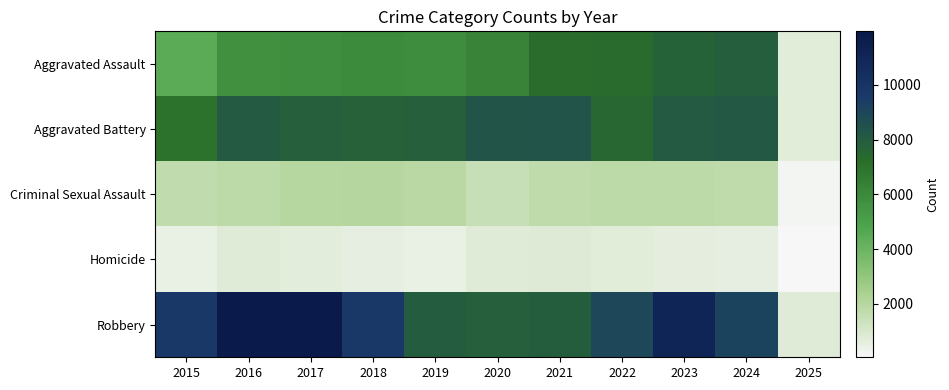

What is the difference between the highest and lowest values at 2022?

8237